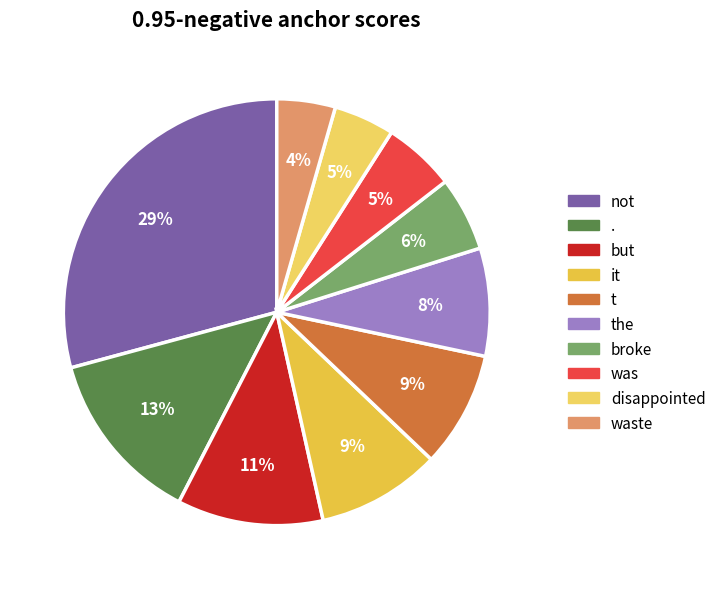

To the nearest percent, what is the difference between the the and it slice percentages?

1%